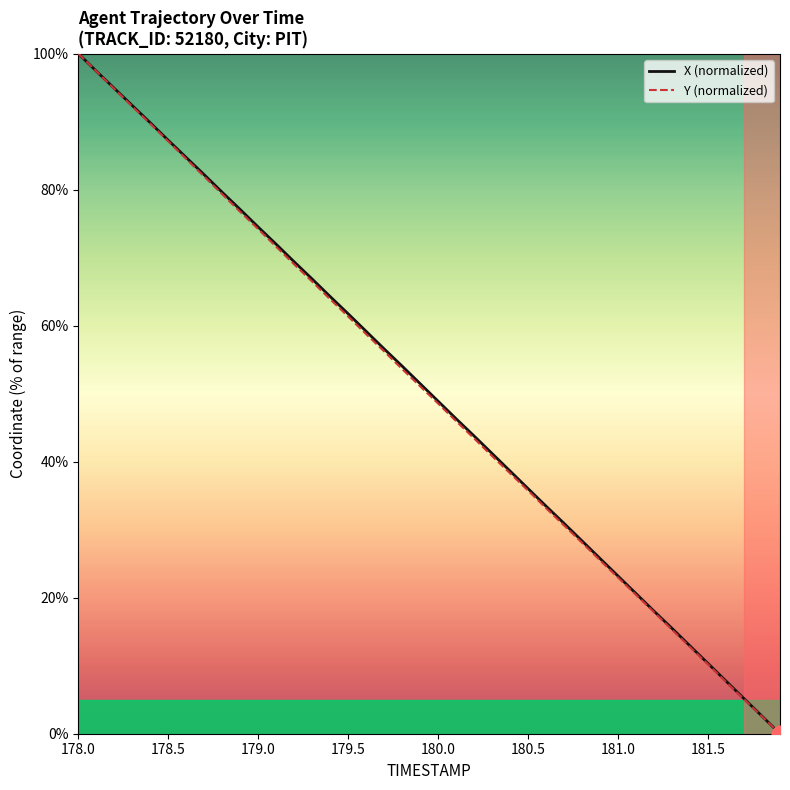

Is it true that Y (normalized) equals 61.3 at 179.5?

True